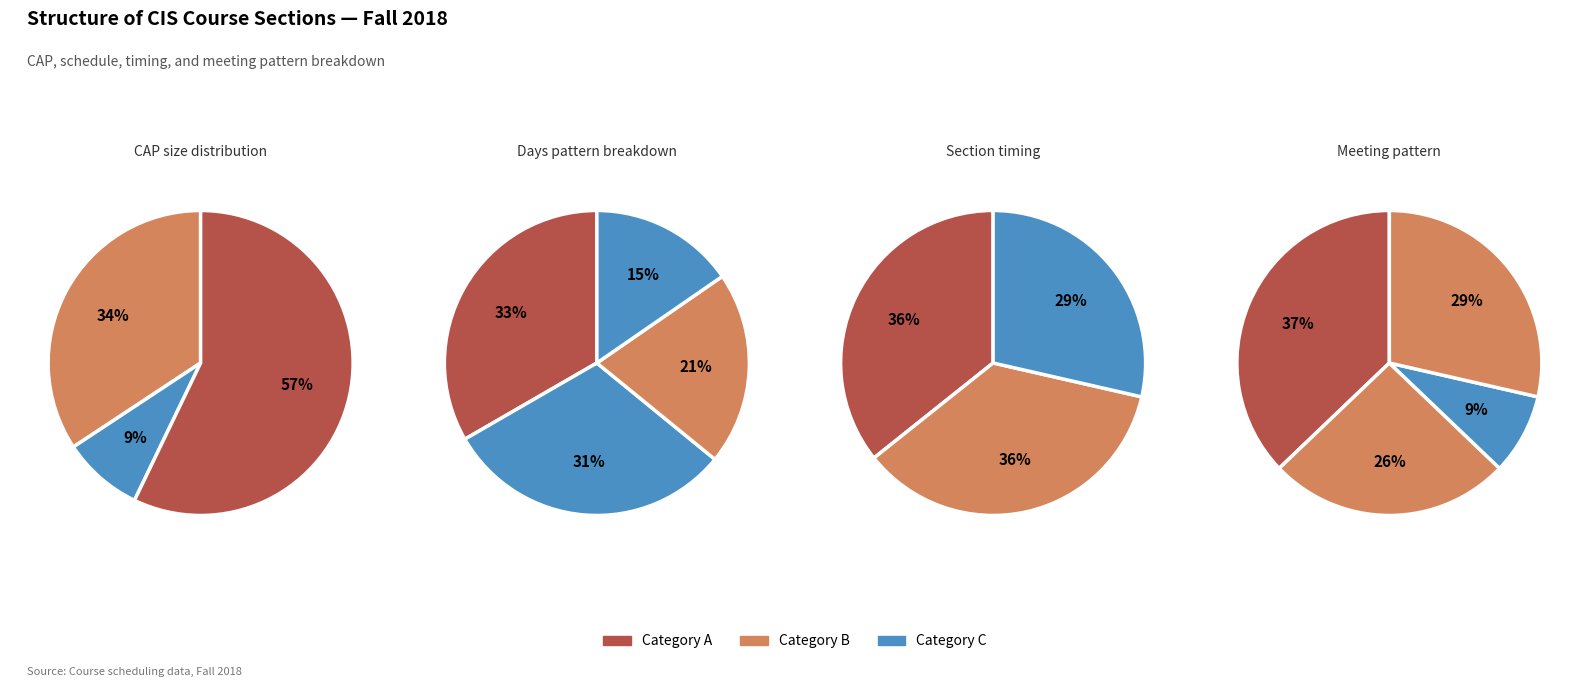

Do 16 and 14 together represent more than half of the pie?

No